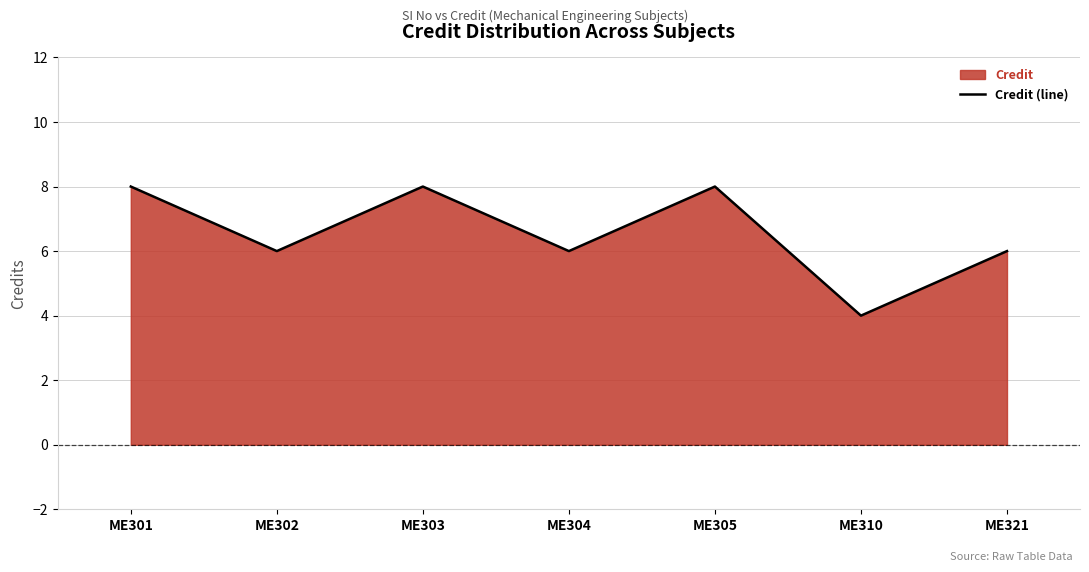

What is the difference between the maximum and minimum values?

4